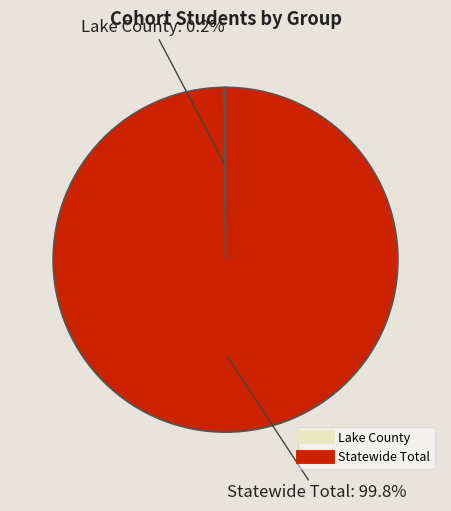

Which slice represents more than half of the pie?

Statewide Total